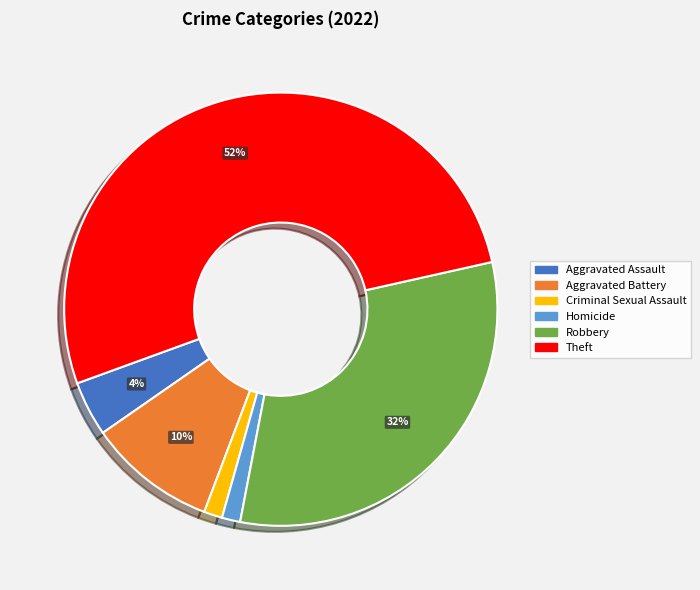

How many slices are in this pie chart?

6